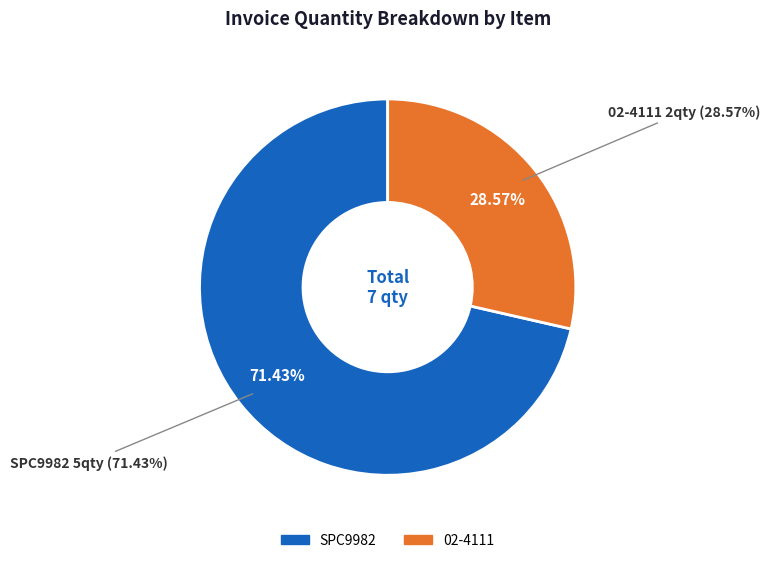

To the nearest percent, what is the average slice percentage?

50%